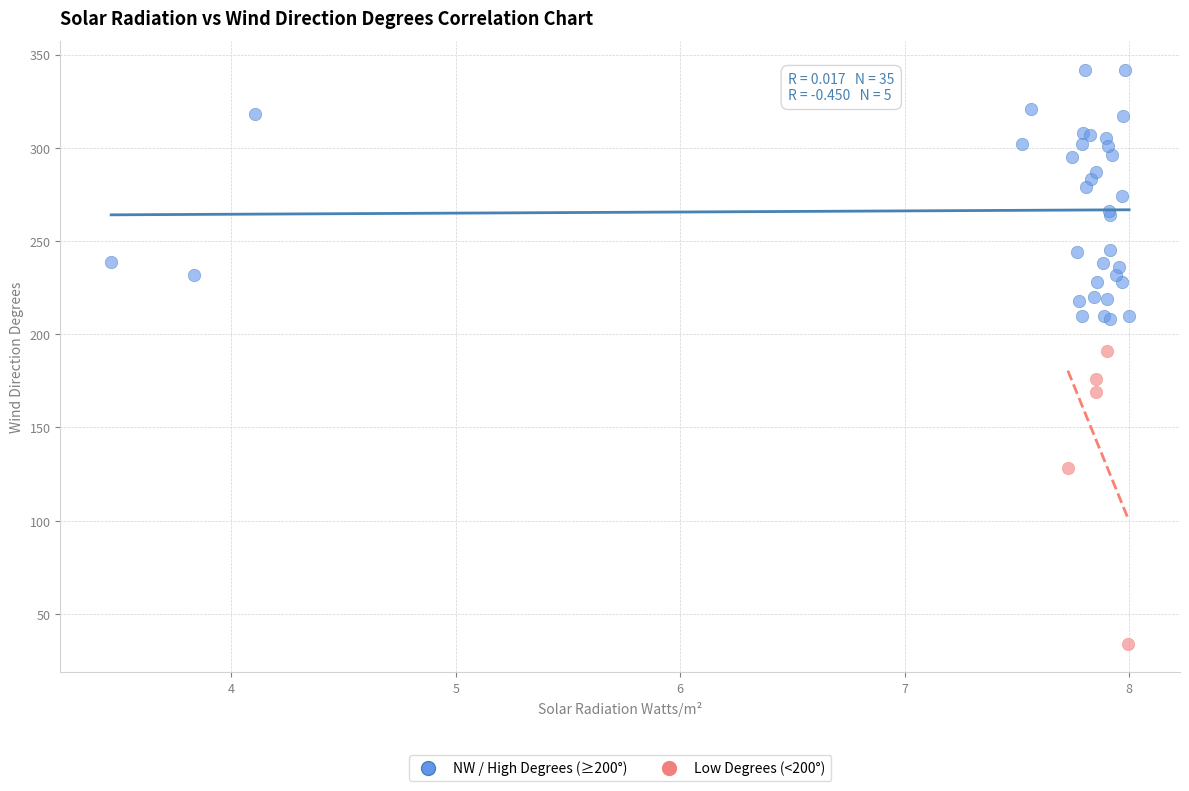

Which series reaches the maximum Y coordinate?

NW / High Degrees (≥200°)